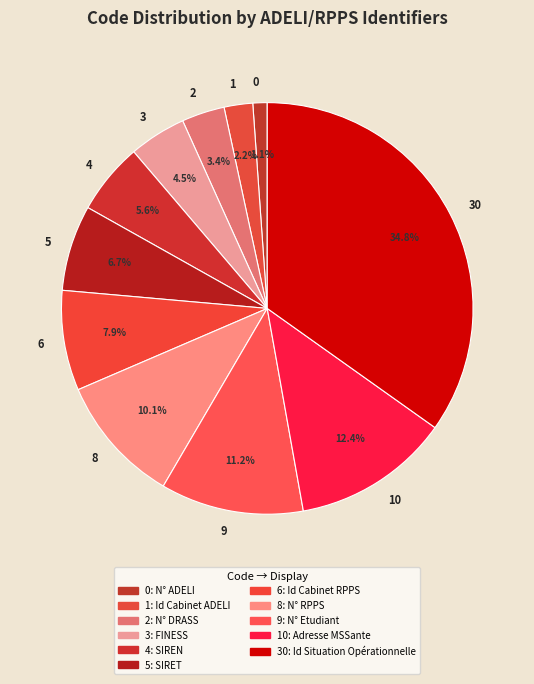

To the nearest percent, what is the combined percentage of 10 and 5?

19%